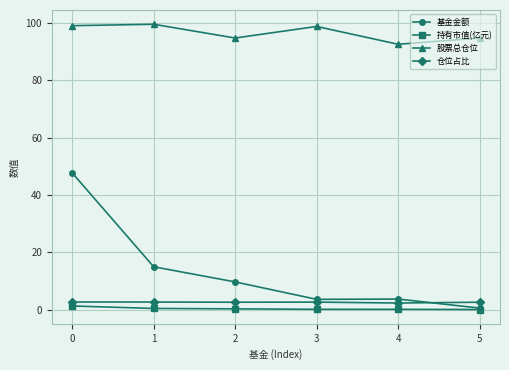

True or false: 股票总仓位 has a value of 94.7 at 5.

True